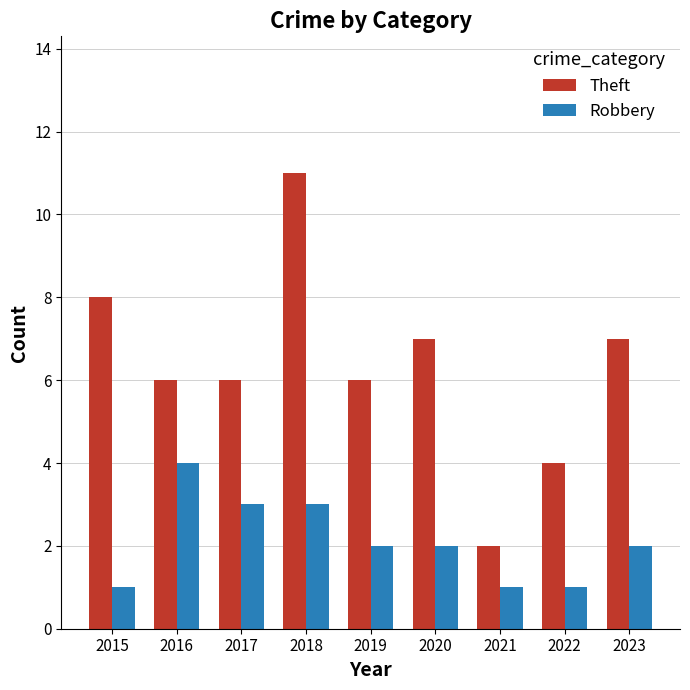

Rank the series at 2021 from lowest to highest value.

Robbery, Theft